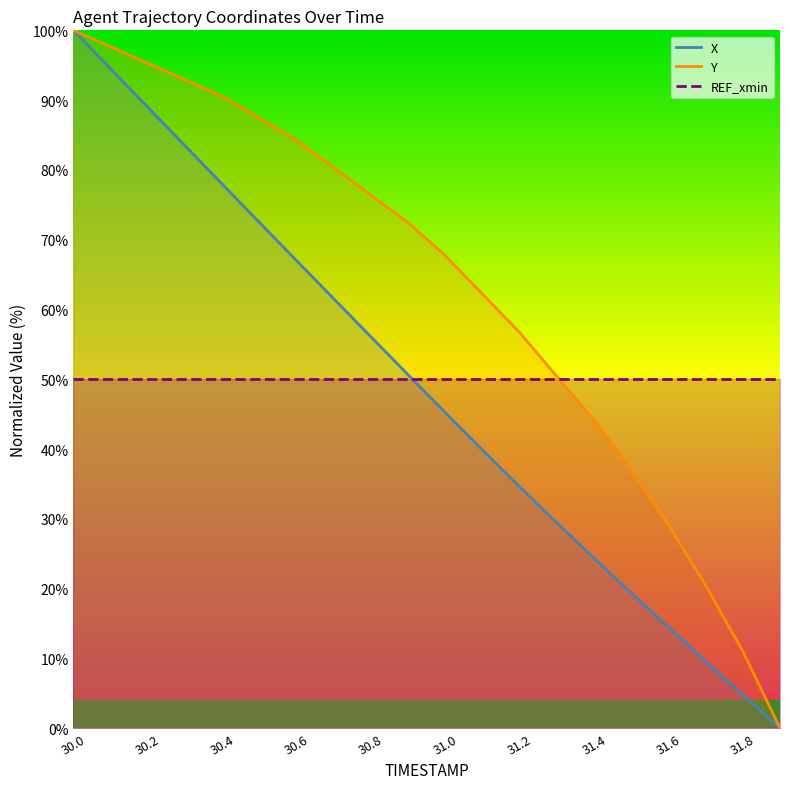

Reading left to right, what are all the values shown in this chart?

X: 100.0	94.5	89.0	83.5	78.0	72.5	67.0	61.5	56.1	50.6	45.2	39.9	34.6	29.4	24.3	19.4	14.5	9.6	4.8	0.0
Y: 100.0	97.6	95.3	92.9	90.6	87.4	84.3	80.3	76.4	72.4	67.7	62.2	56.7	50.4	44.1	37.0	29.1	20.5	11.0	0.0